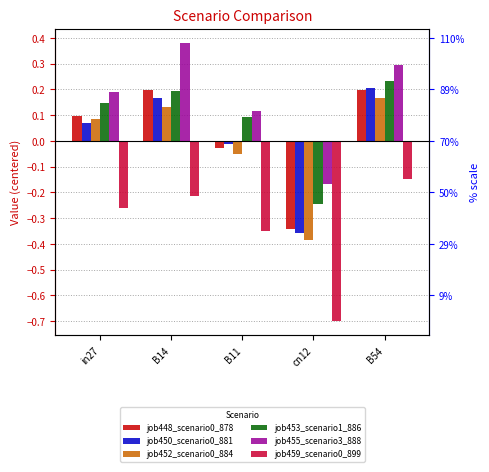

What is the difference between the maximum and minimum values in the job459_scenario0_899 series?

0.6